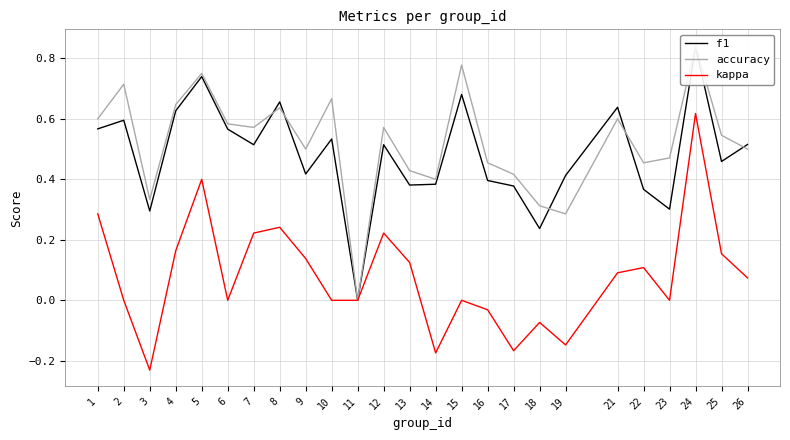

Reading left to right, extract all data points from this chart.

f1: 1=0.6	2=0.6	3=0.3	4=0.6	5=0.7	6=0.6	7=0.5	8=0.7	9=0.4	10=0.5	11=0.0	12=0.5	13=0.4	14=0.4	15=0.7	16=0.4	17=0.4	18=0.2	19=0.4	21=0.6	22=0.4	23=0.3	24=0.8	25=0.5	26=0.5
accuracy: 1=0.6	2=0.7	3=0.3	4=0.6	5=0.8	6=0.6	7=0.6	8=0.6	9=0.5	10=0.7	11=0.0	12=0.6	13=0.4	14=0.4	15=0.8	16=0.5	17=0.4	18=0.3	19=0.3	21=0.6	22=0.5	23=0.5	24=0.8	25=0.5	26=0.5
kappa: 1=0.3	2=0.0	3=-0.2	4=0.2	5=0.4	6=0.0	7=0.2	8=0.2	9=0.1	10=0.0	11=0.0	12=0.2	13=0.1	14=-0.2	15=0.0	16=-0.0	17=-0.2	18=-0.1	19=-0.1	21=0.1	22=0.1	23=0.0	24=0.6	25=0.2	26=0.1